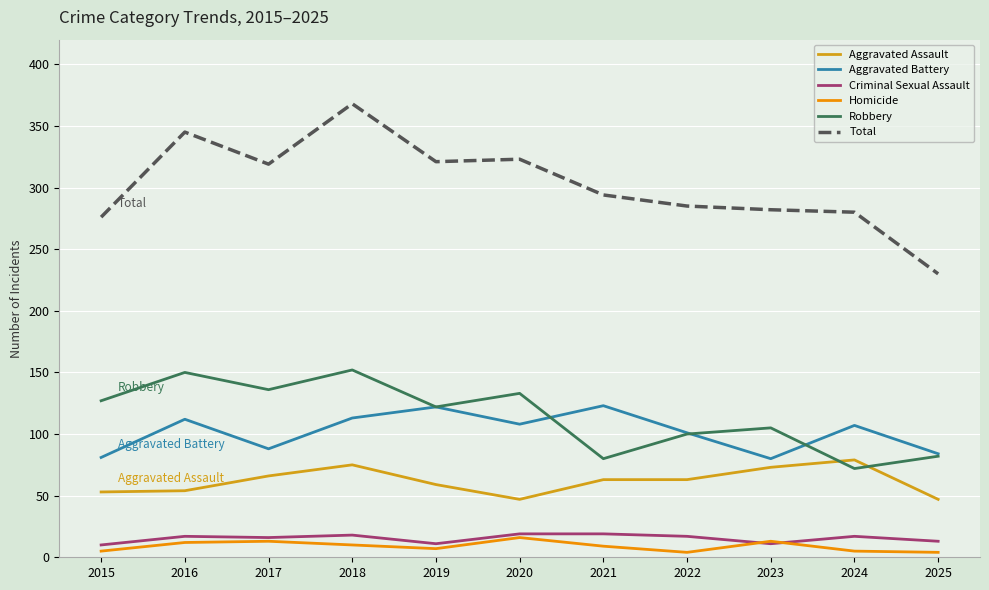

True or false: Criminal Sexual Assault and Total intersect in this chart.

False